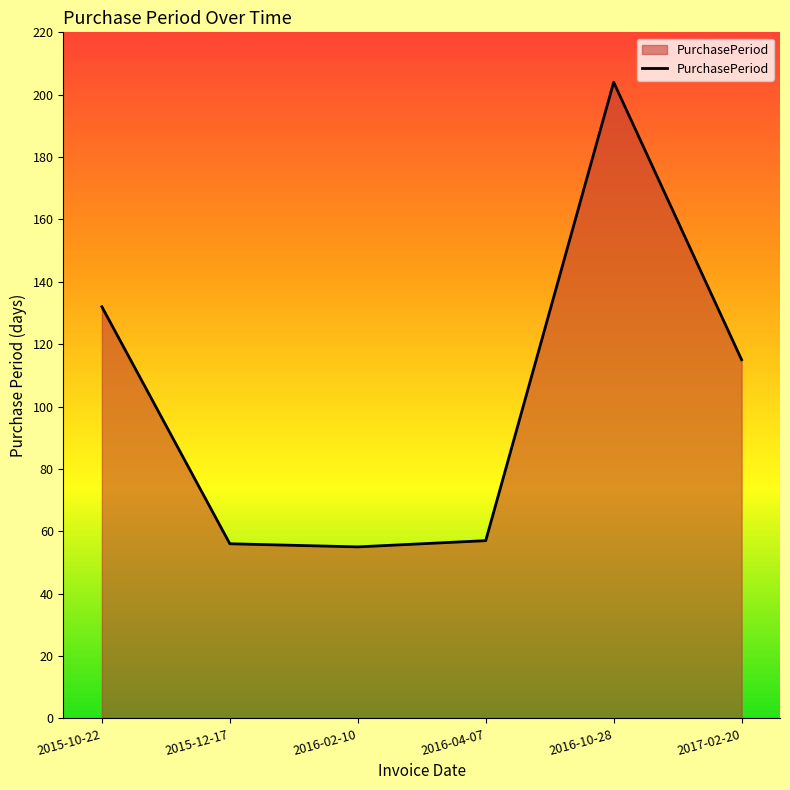

Reading right to left, transcribe all the data shown in this chart.

2017-02-20=115	2016-10-28=204	2016-04-07=57	2016-02-10=55	2015-12-17=56	2015-10-22=132